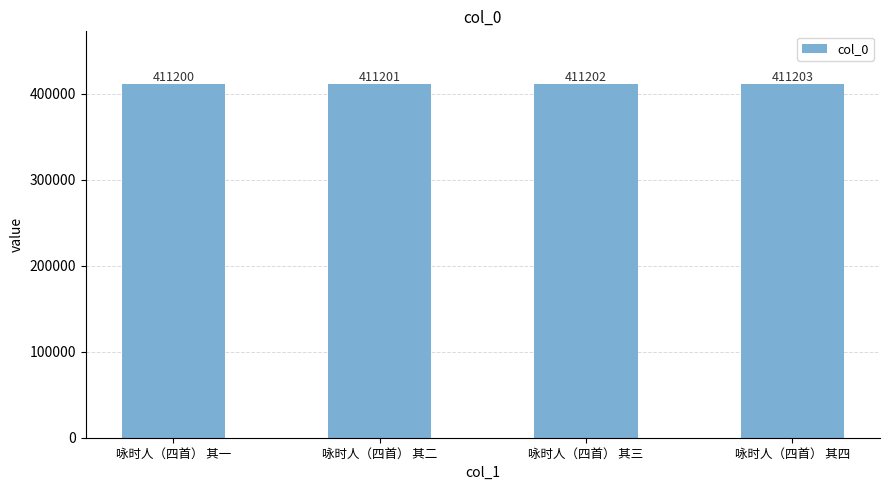

What is the difference between the maximum and minimum values?

3